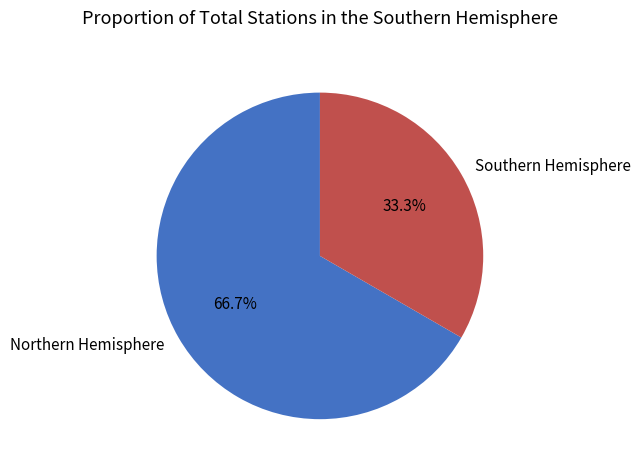

Rank the categories by value from highest to lowest.

Northern Hemisphere, Southern Hemisphere